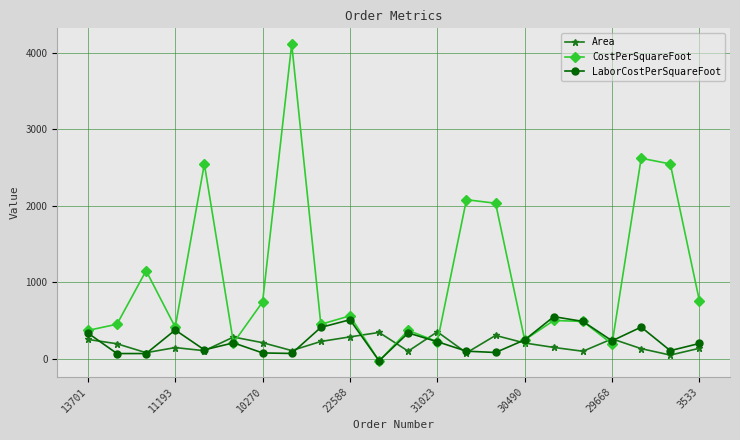

What is the highest value of the Area series?

351.0